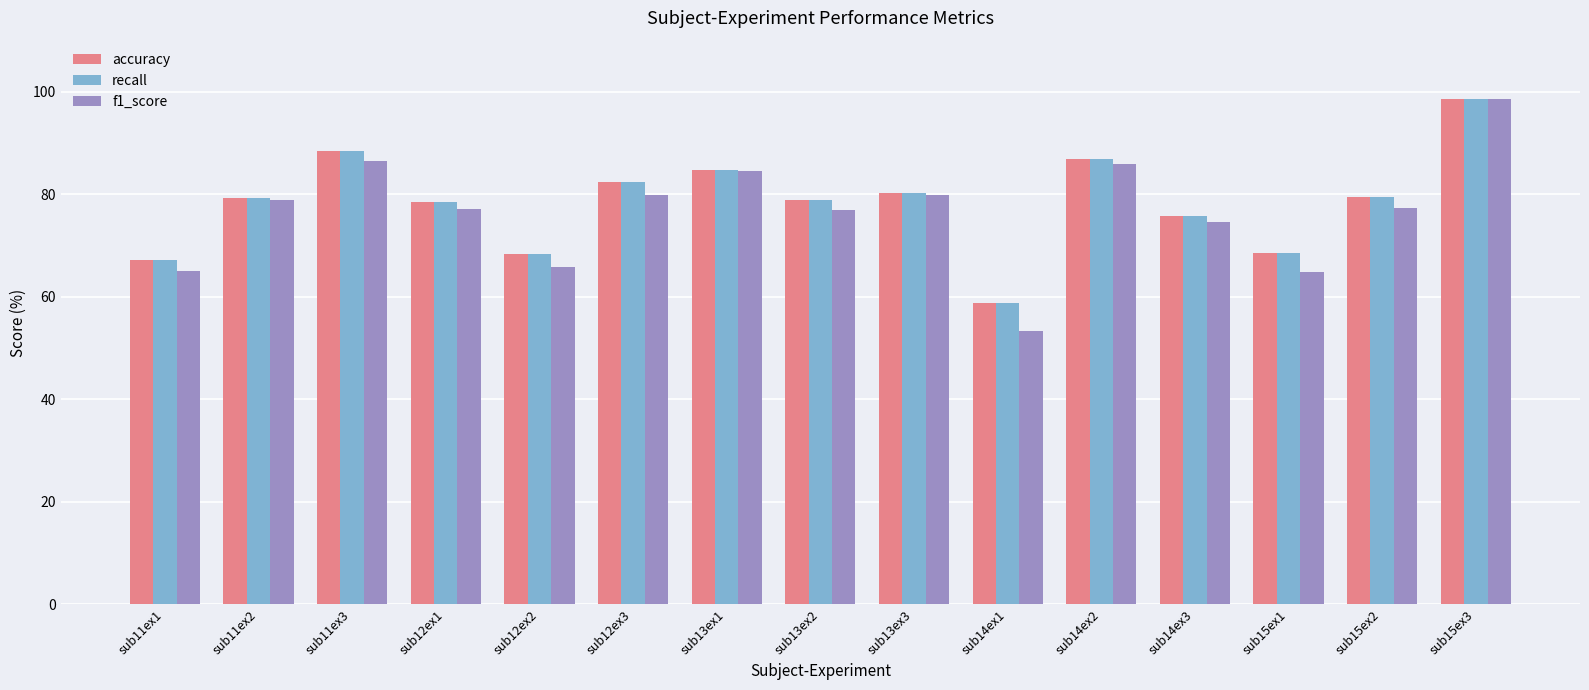

What is the spread (max minus min) of values at sub15ex1?

3.8